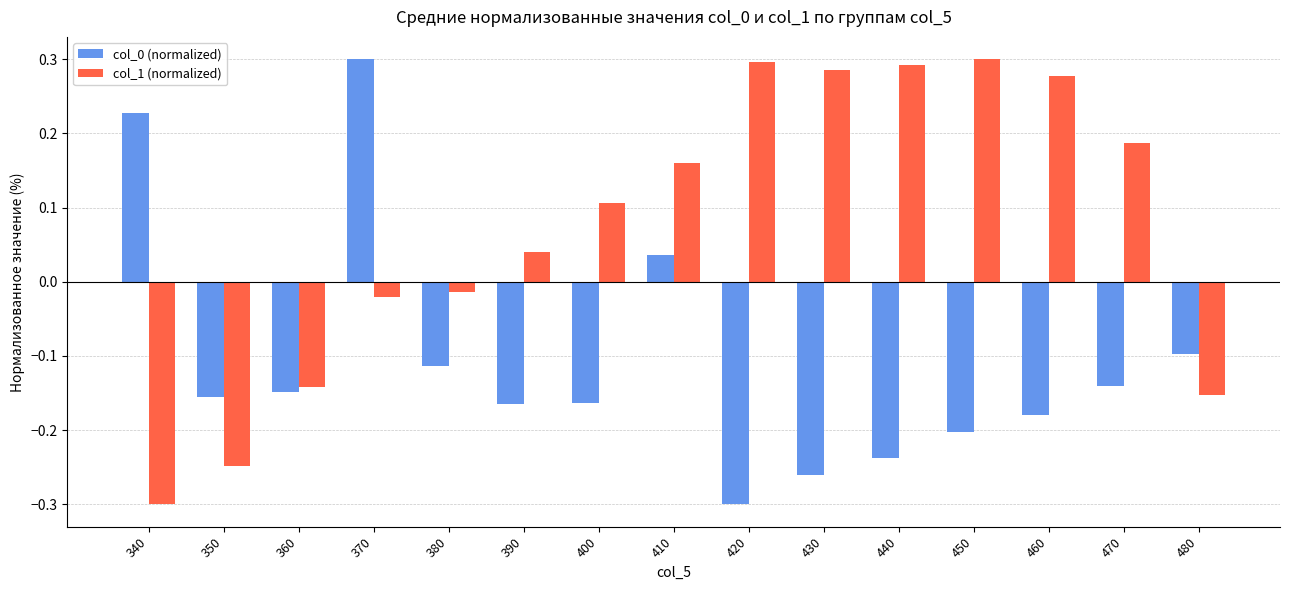

Where is col_0 (normalized) nearest to the value 0?

410